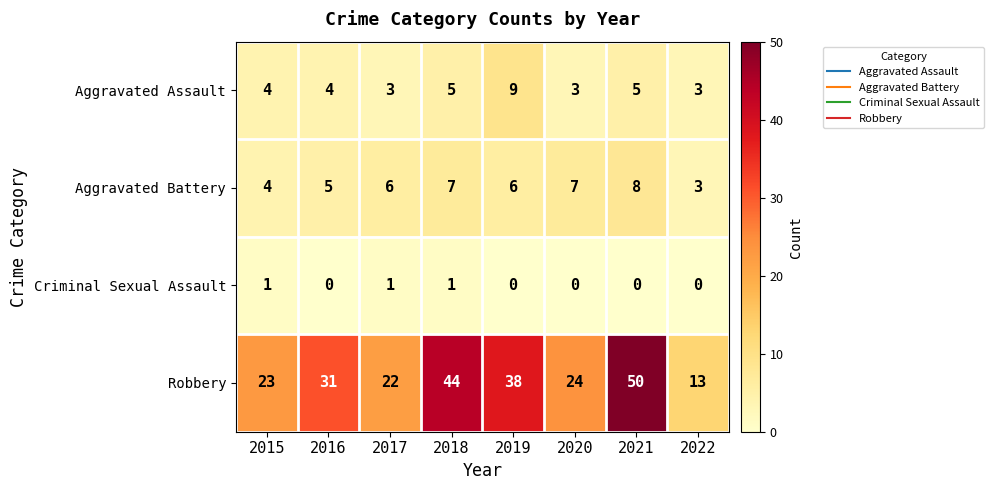

What is the difference between the highest and lowest values at 2018?

43